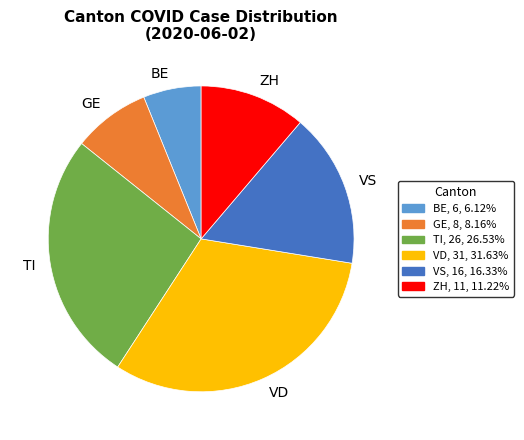

Approximately how many times larger is the value at GE compared to BE?

1.3